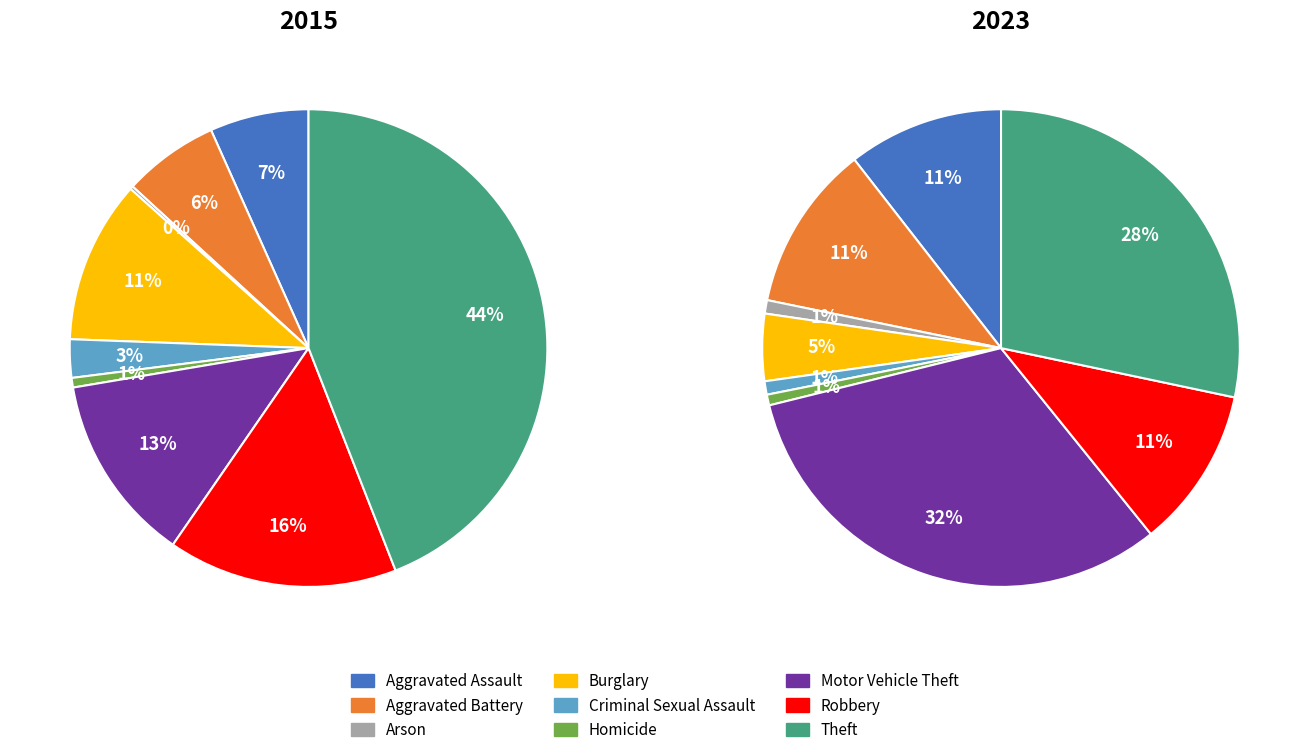

What is the spread (max minus min) of values at Homicide?

1